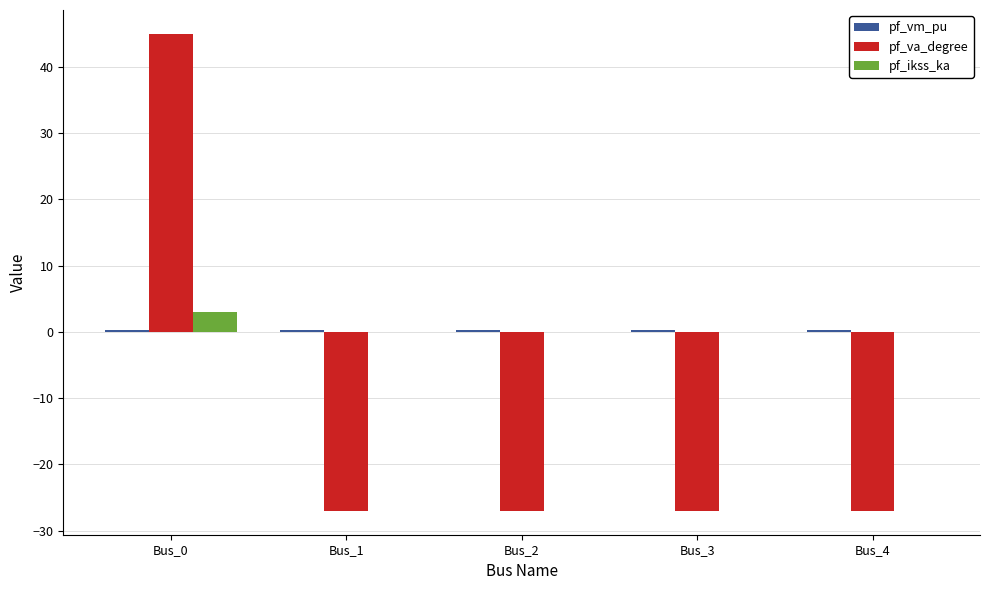

Are the bars horizontal?

No